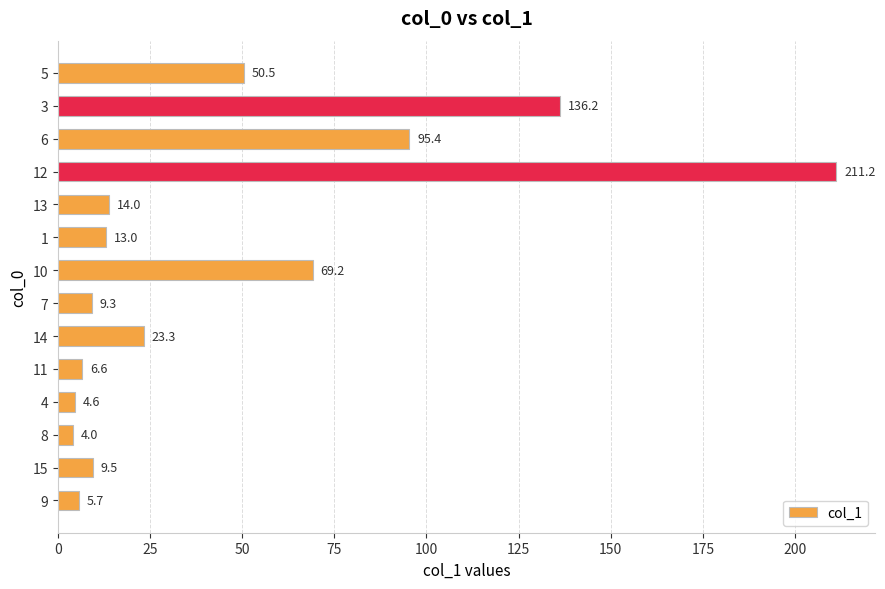

Rank the categories by value from lowest to highest.

8, 4, 9, 11, 7, 15, 1, 13, 14, 5, 10, 6, 3, 12